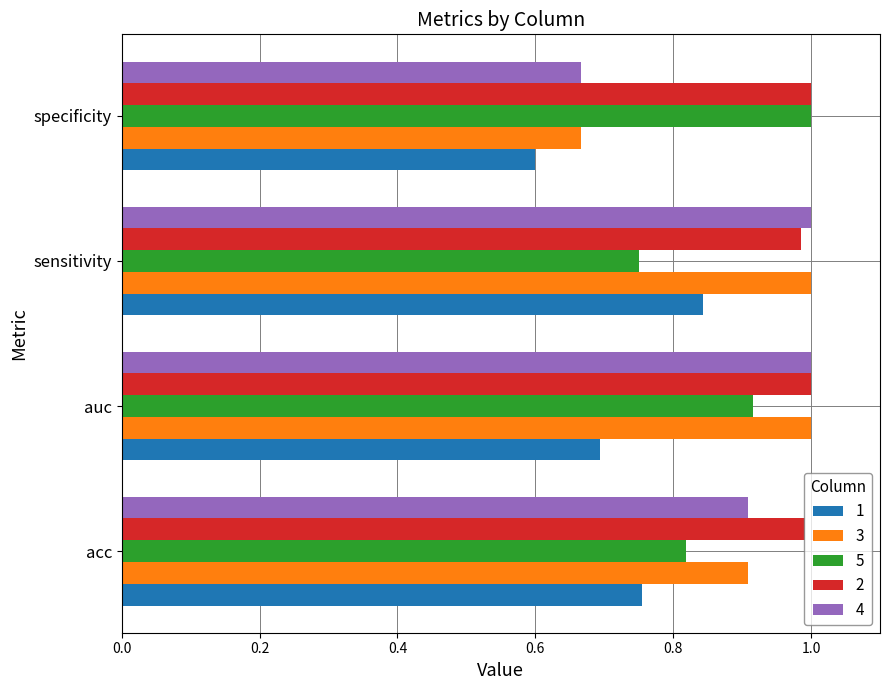

What is the difference between the maximum and minimum values in the 4 series?

0.3